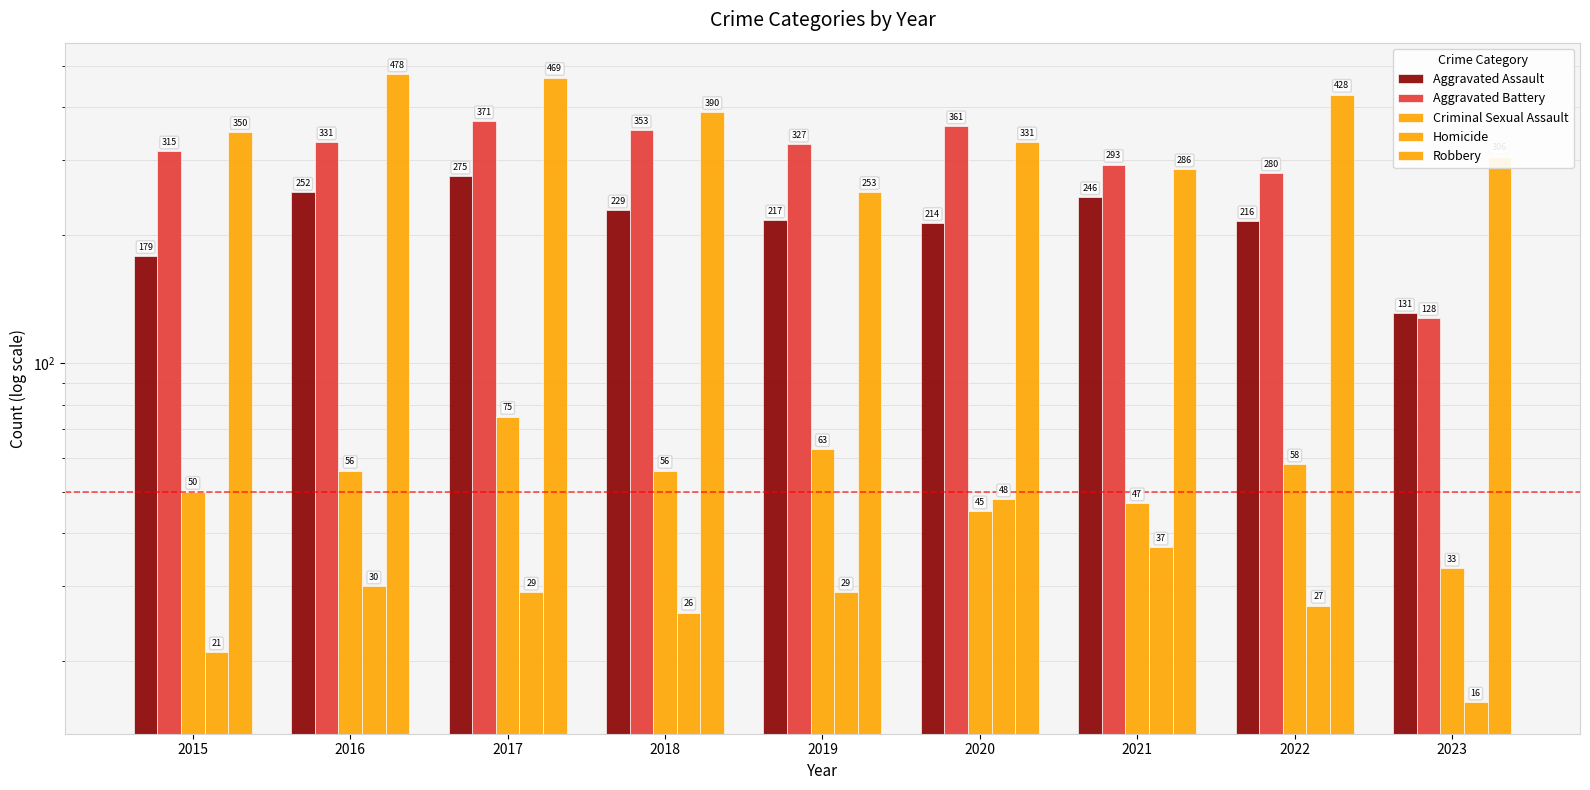

Which has a higher value, 2020 or 2023?

2020